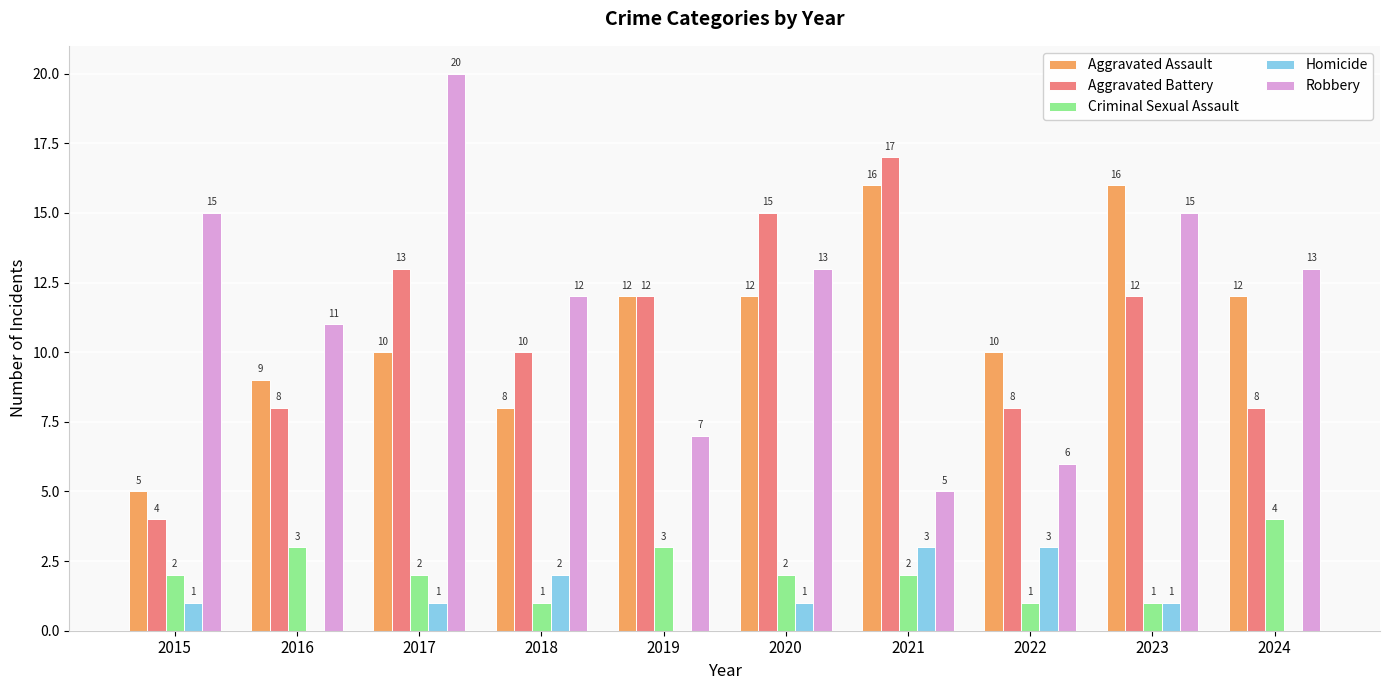

Between 2018 and 2022, which series saw the biggest shift?

Robbery